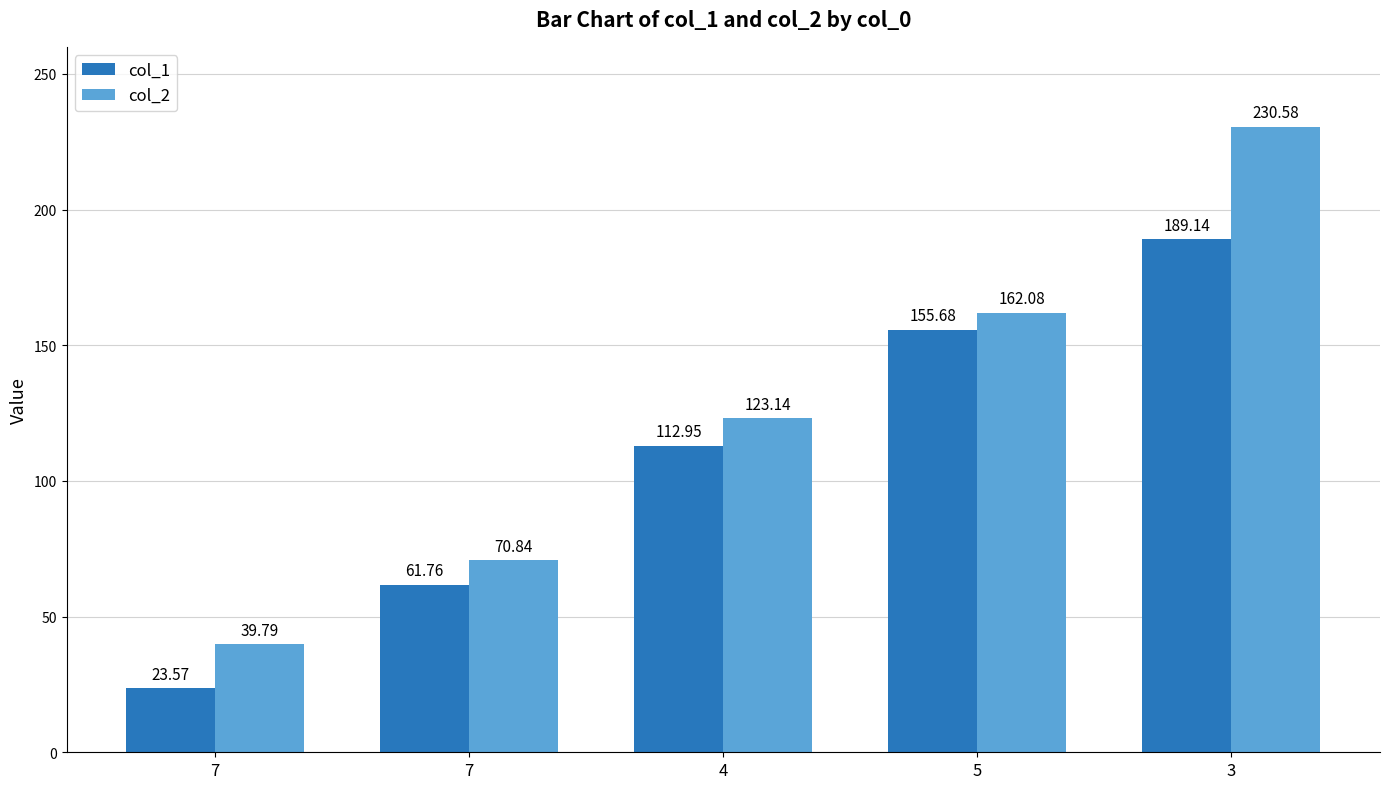

What is the value of the col_2 bar at the 5th from the left?

230.6